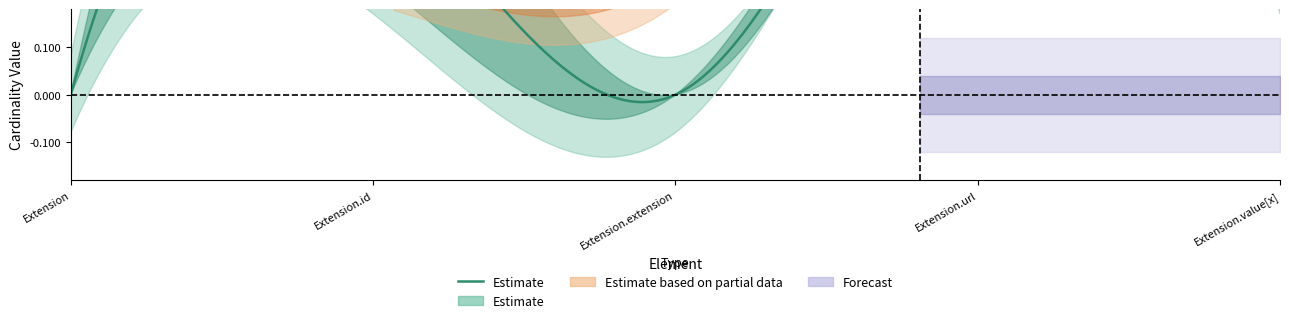

Reading right to left, what are all the values shown in this chart?

Min: Extension.value[x]=0	Extension.url=1	Extension.extension=0	Extension.id=0	Extension=0
Max: Extension.value[x]=1	Extension.url=1	Extension.extension=0	Extension.id=1	Extension=0
Base Min: Extension.value[x]=0	Extension.url=1	Extension.extension=0	Extension.id=0	Extension=0
Base Max: Extension.value[x]=1	Extension.url=1	Extension.extension=1	Extension.id=1	Extension=0